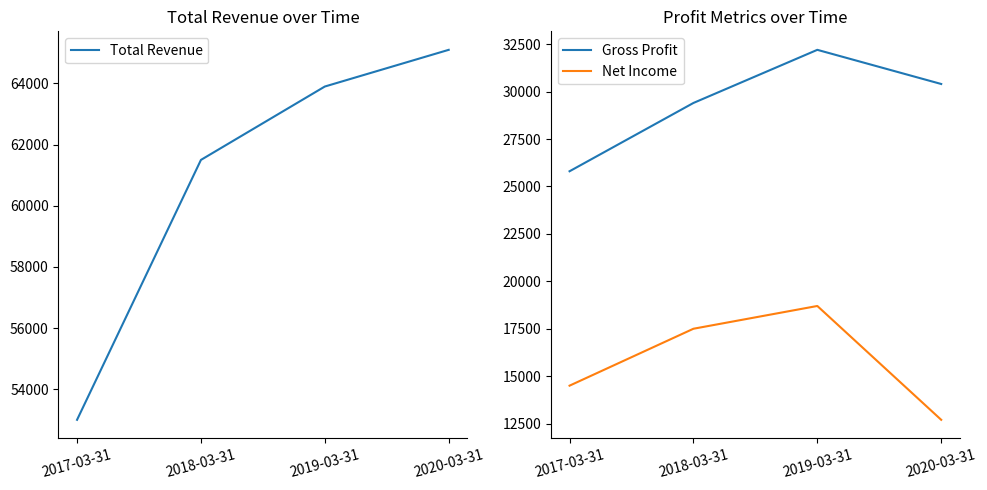

Reading right to left, transcribe all the data shown in this chart.

Total Revenue: 65100	63900	61500	53000
Gross Profit: 30400	32200	29400	25800
Net Income: 12700	18700	17500	14500